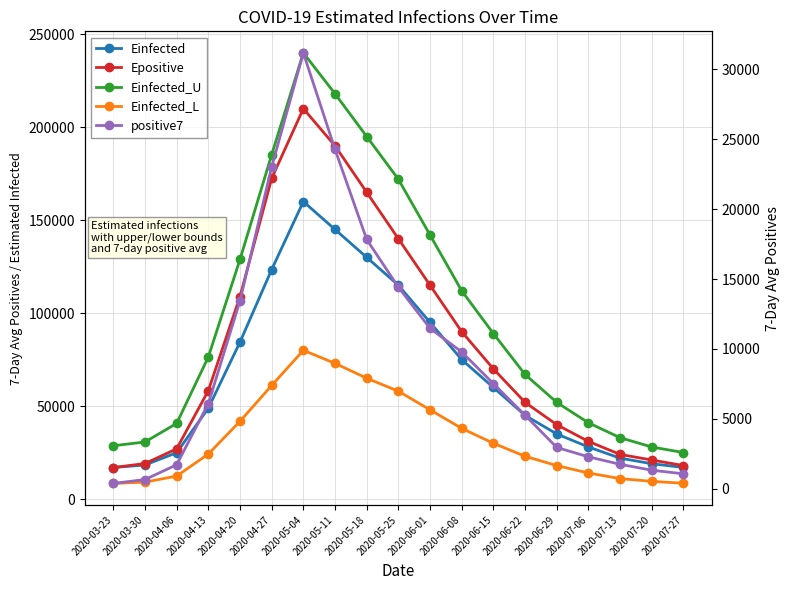

Is this an area chart (filled region under the line)?

No